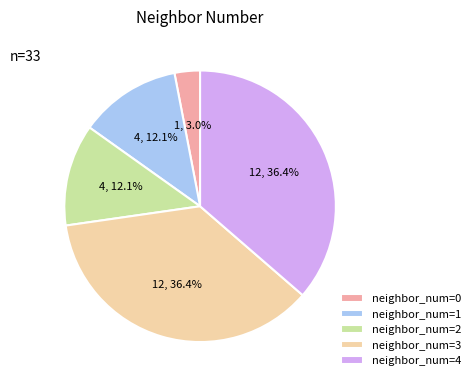

Is neighbor_num=1 the majority of the pie?

No